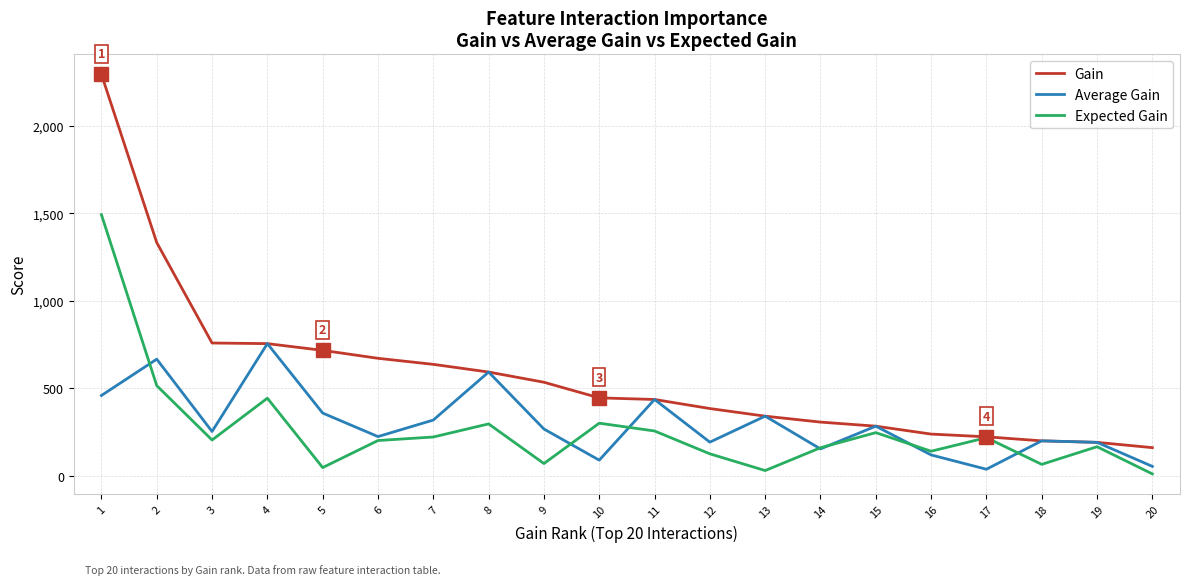

Which series has the largest total across all categories?

Gain